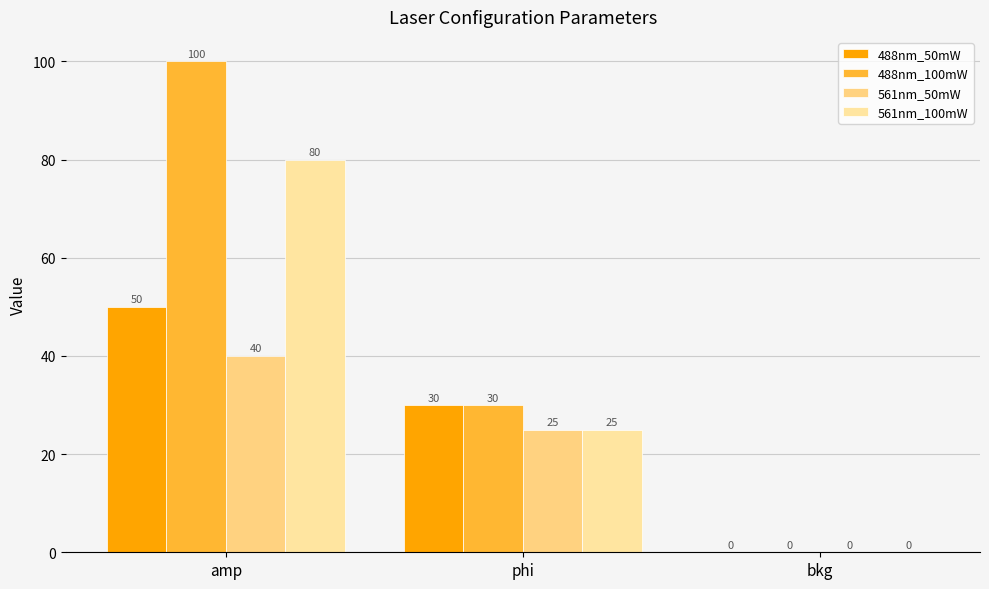

Count the number of data series in this chart.

4